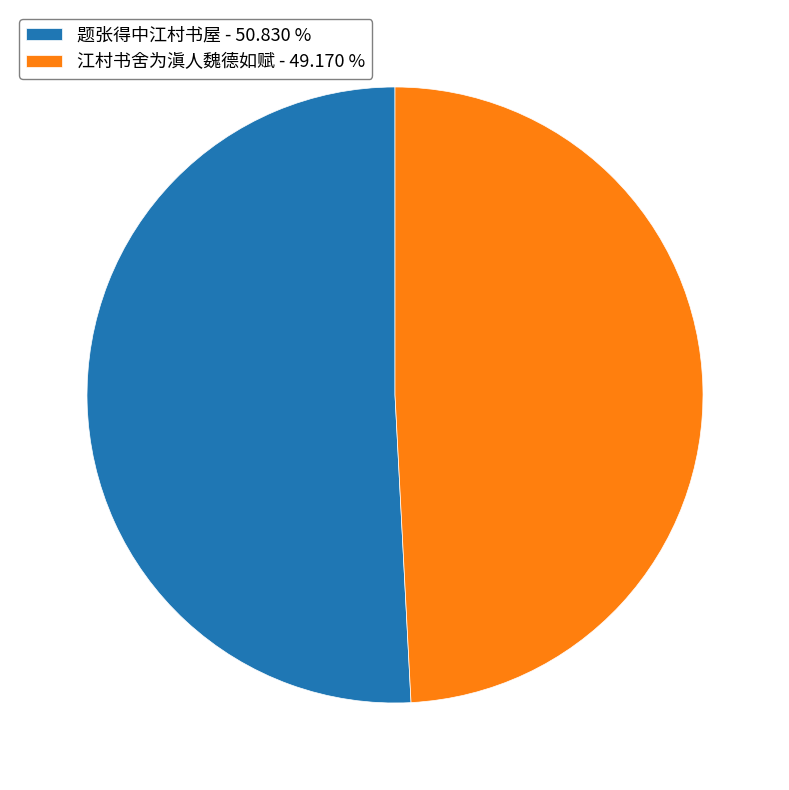

Combined, do 题张得中江村书屋 - 50.830 % and 江村书舍为滇人魏德如赋 - 49.170 % account for over 50%?

Yes